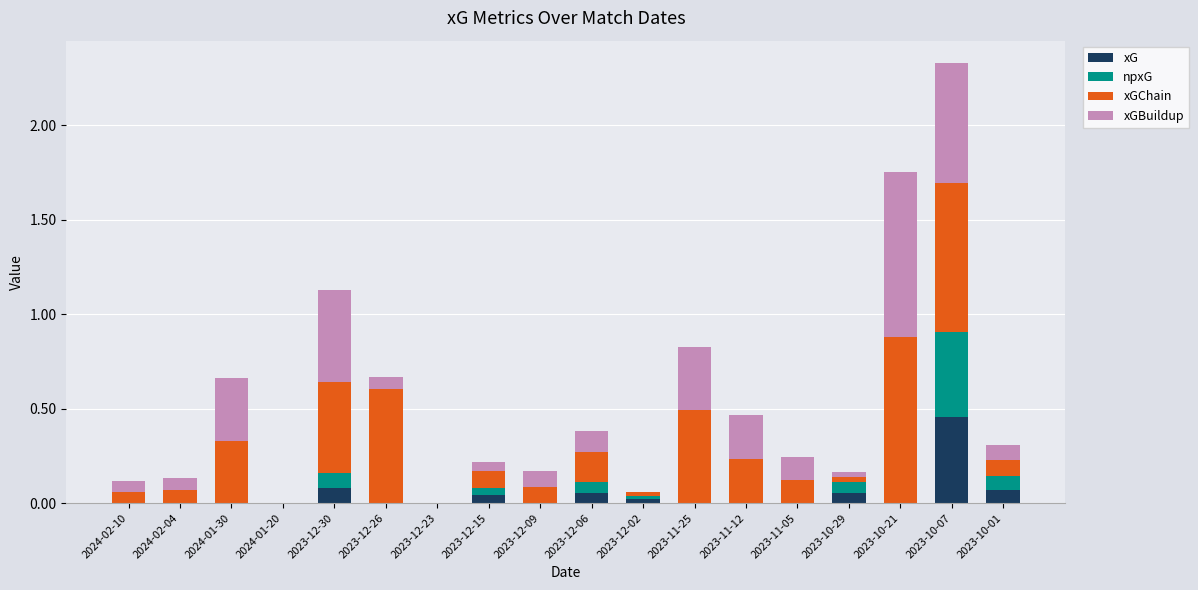

The value of xG at 2023-11-25 is -0.3. True or false?

False